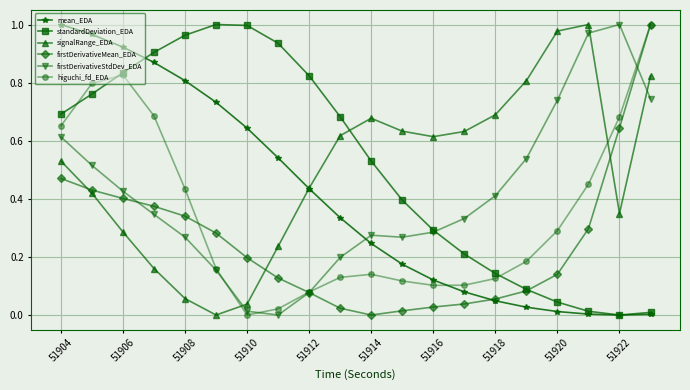

In firstDerivativeStdDev_EDA, how many points are higher than both neighbors (excluding endpoints)?

2